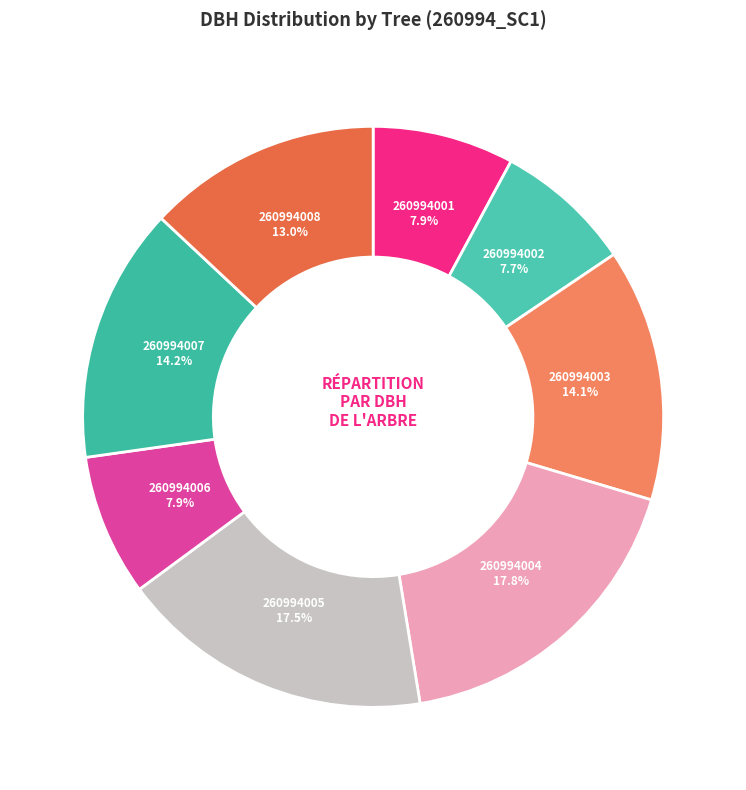

To the nearest percent, what is the average slice percentage?

12%